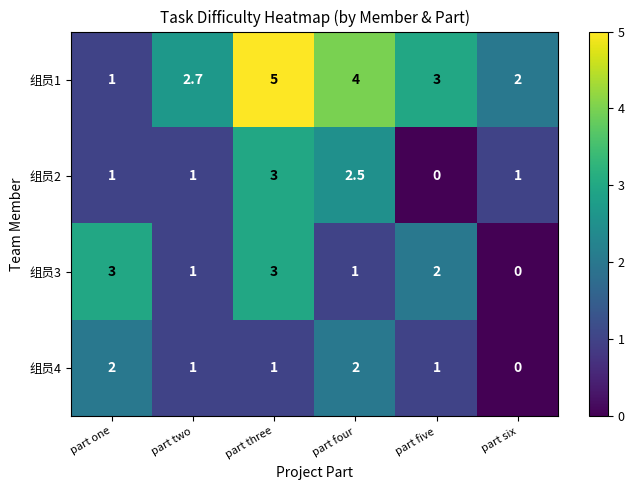

What value does the 组员2 series have at part four?

2.5